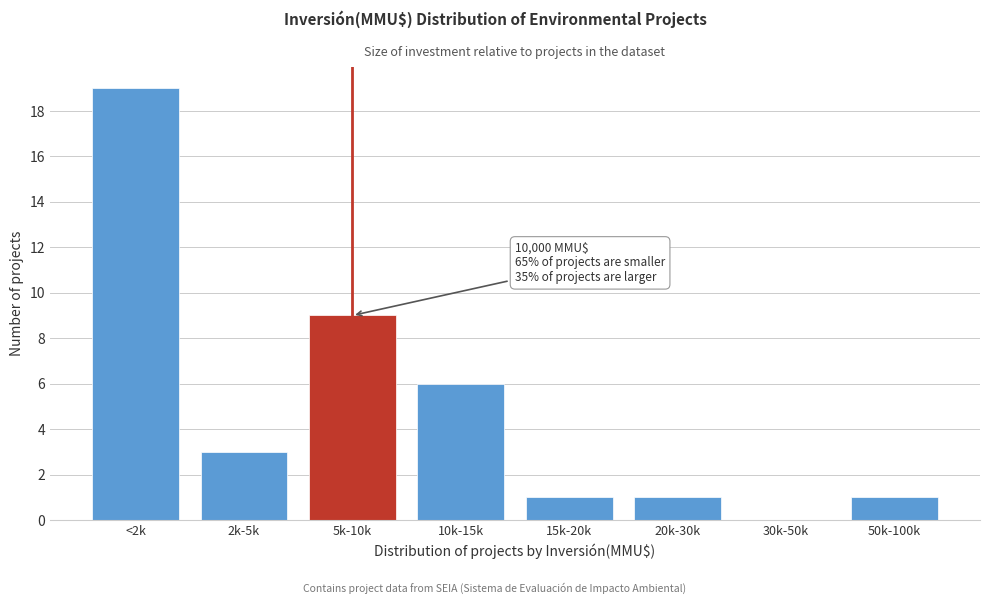

Reading left to right, what are all the values shown in this chart?

<2k=19	2k-5k=3	5k-10k=9	10k-15k=6	15k-20k=1	20k-30k=1	30k-50k=0	50k-100k=1